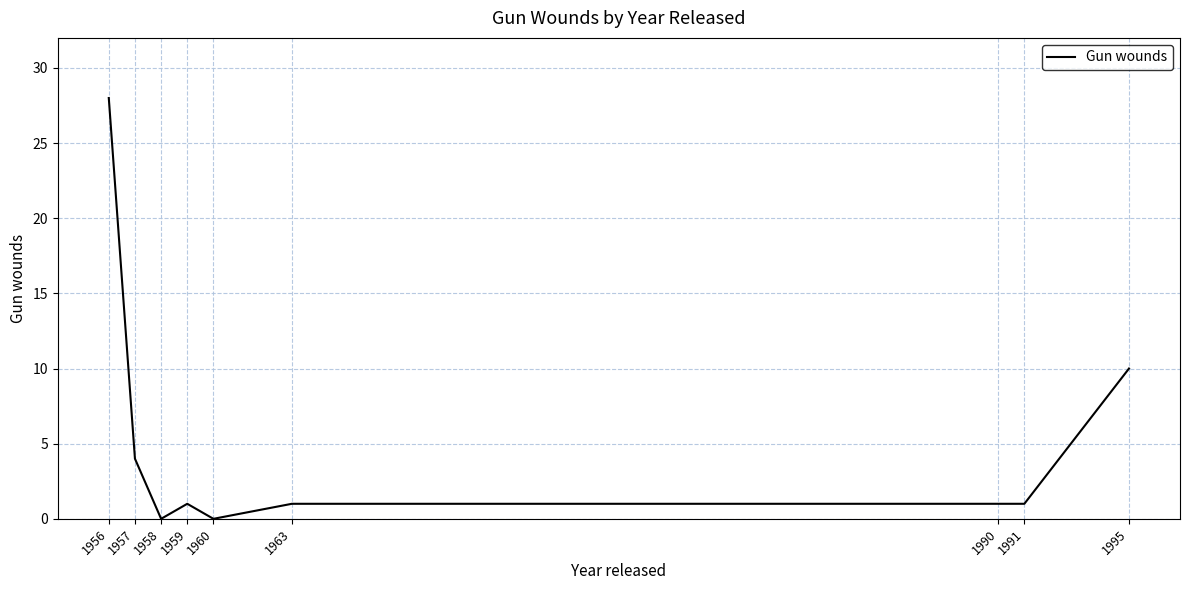

Which label corresponds to the largest value in the chart?

1956